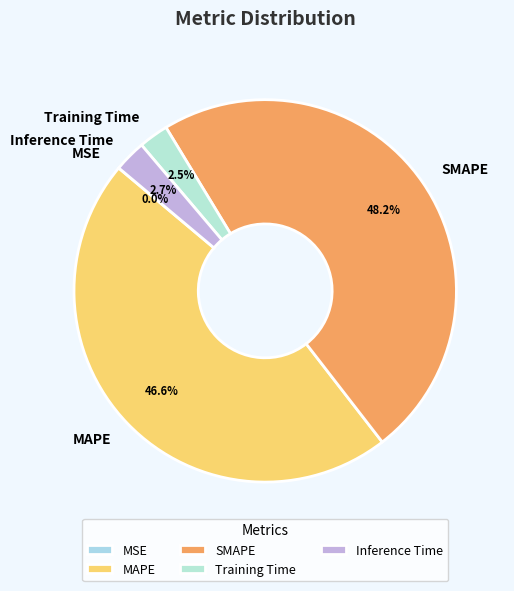

True or false: MAPE accounts for 59% of the total.

False